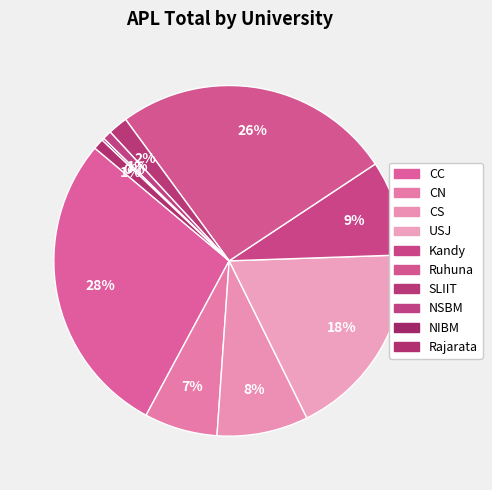

The USJ slice represents 18% of the pie. True or false?

True